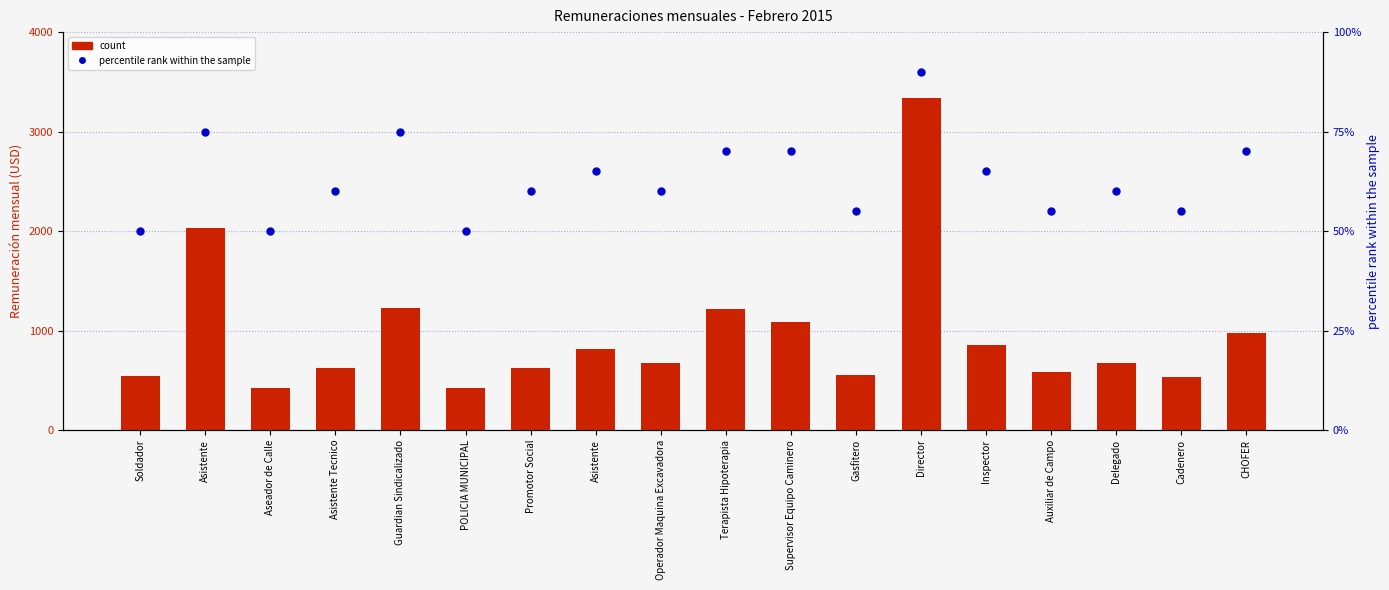

What are all the series names shown in the legend?

count, percentile rank within the sample